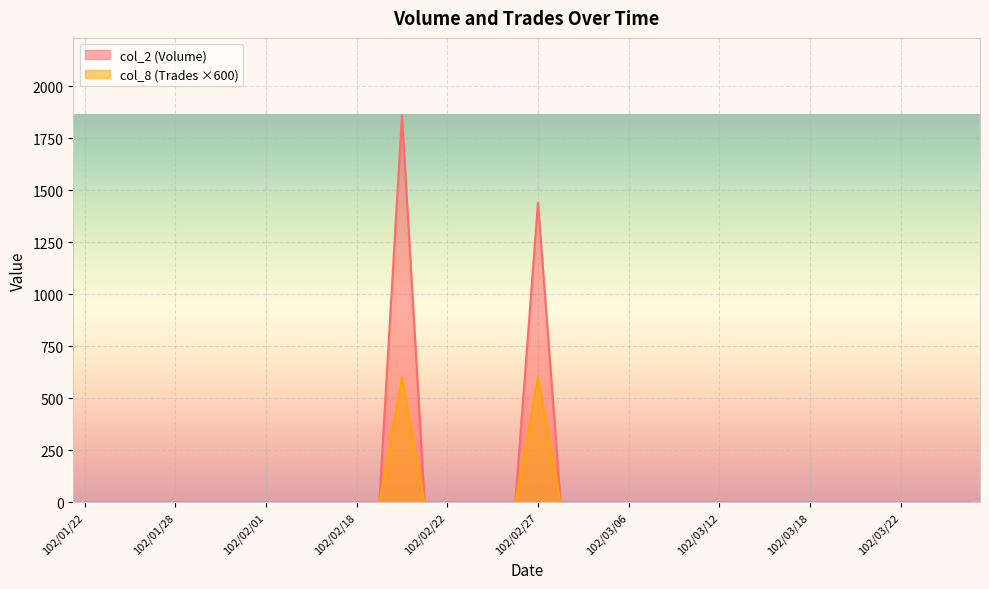

True or false: col_8 has a value of 0 at 102/03/22.

True